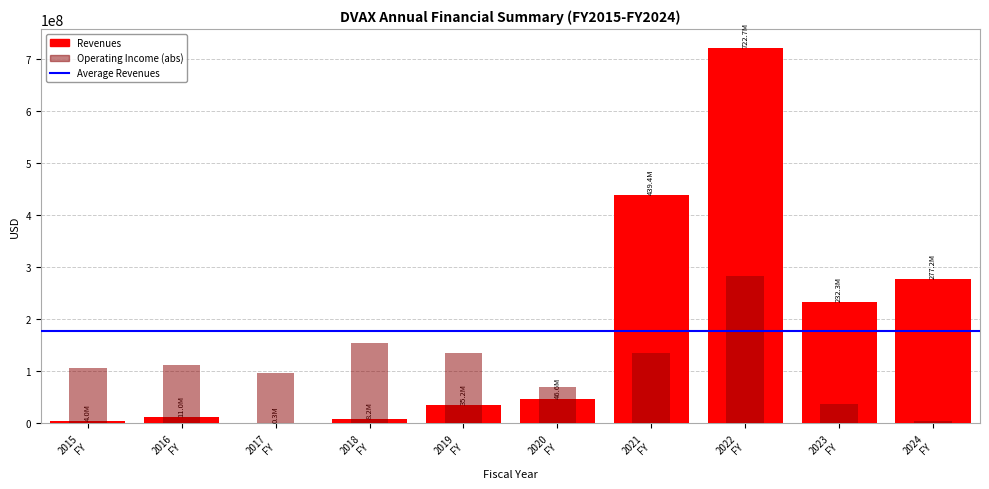

What is the difference between the maximum and minimum values in the Revenues series?

722356000